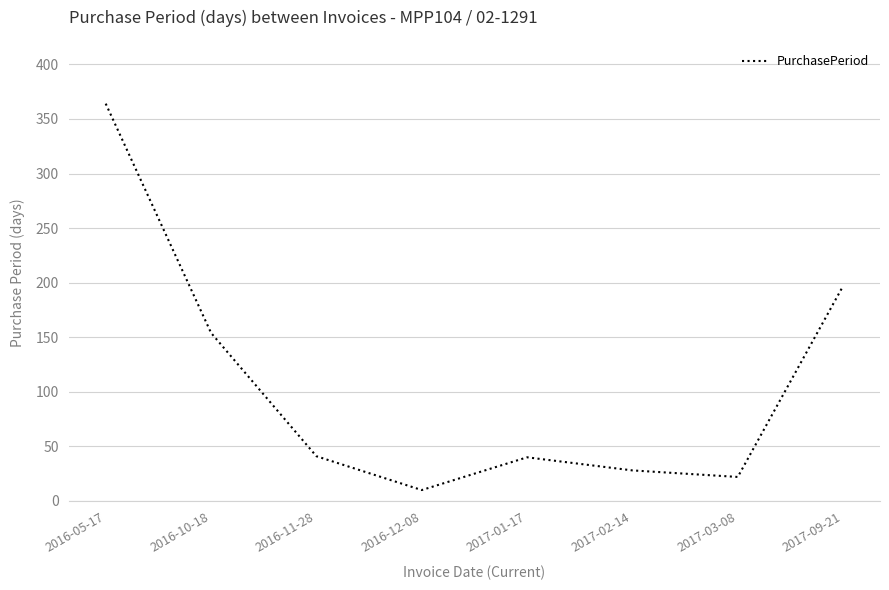

How many values are below 41?

4